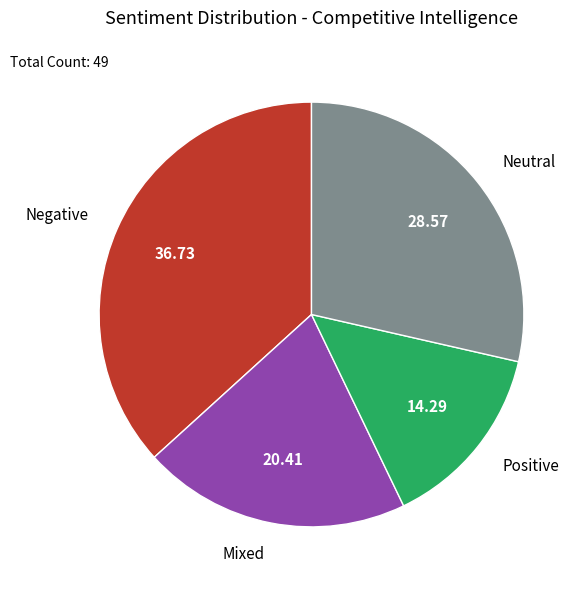

What is the ratio of the value at Mixed to the value at Positive?

1.4